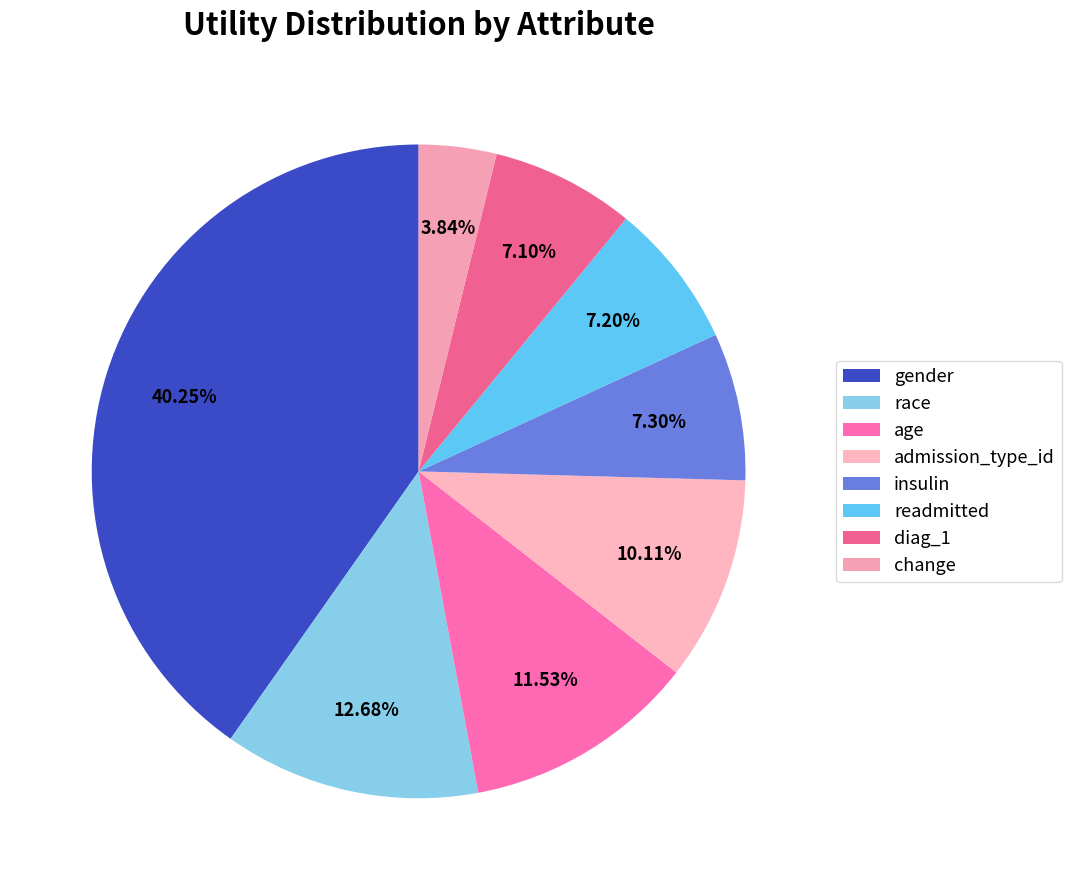

Does readmitted represent more than half of the total?

No